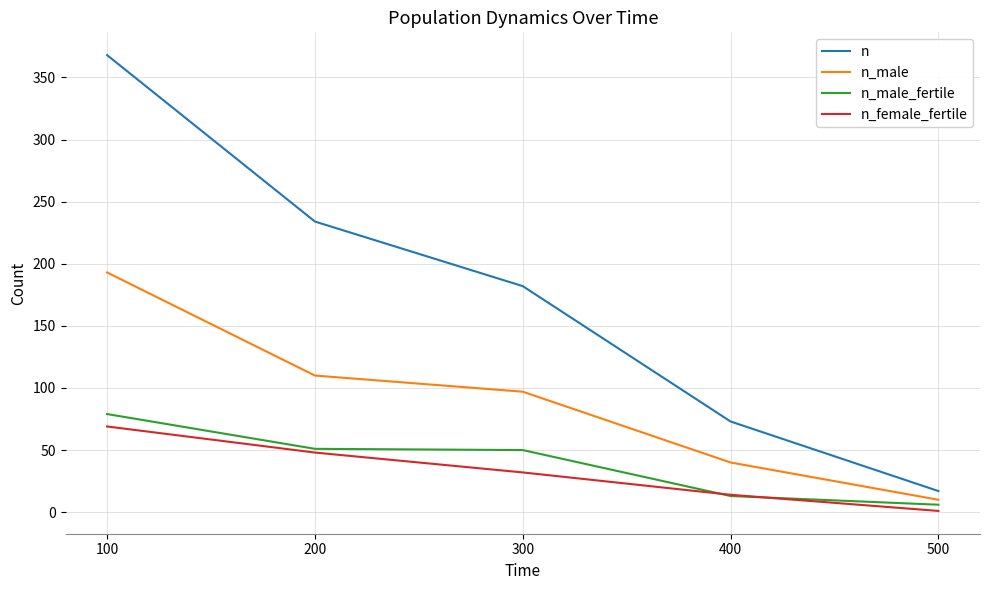

What are all the series names shown in the legend?

n, n_male, n_male_fertile, n_female_fertile